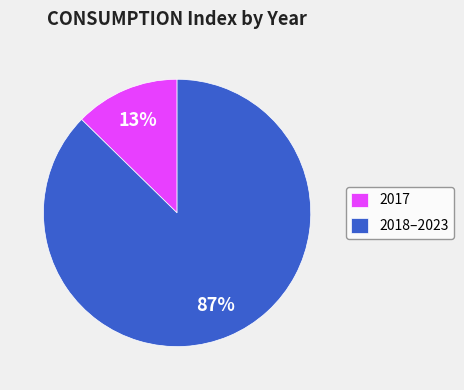

What is the largest slice in the pie chart?

2018–2023